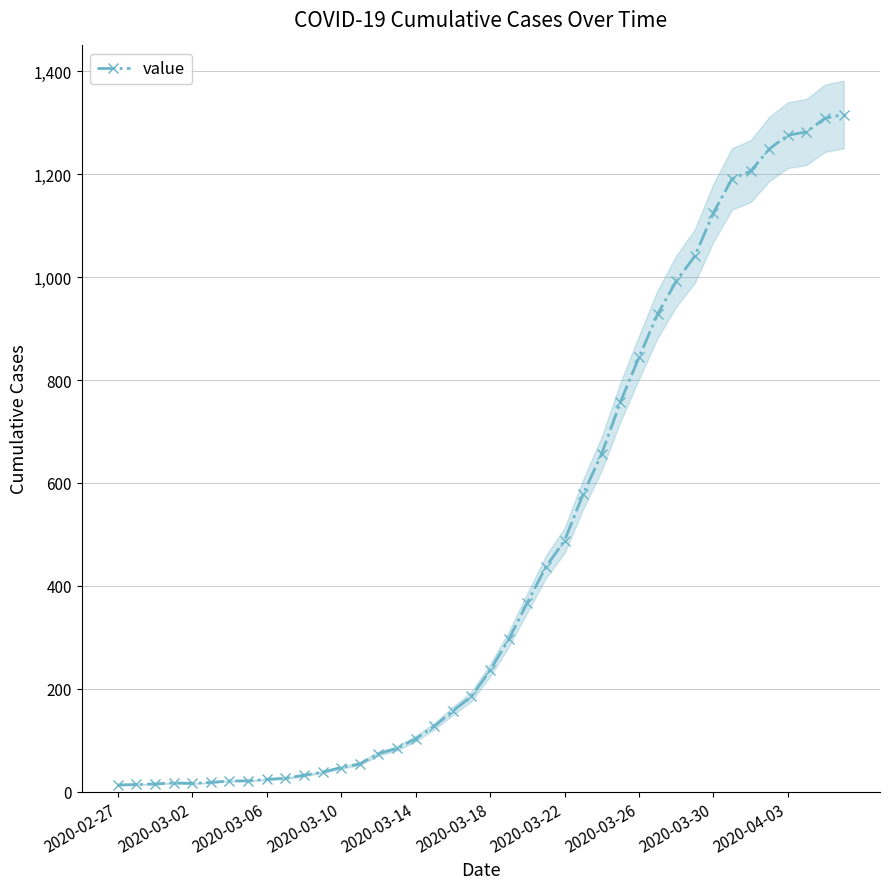

What is the maximum value for value?

1316